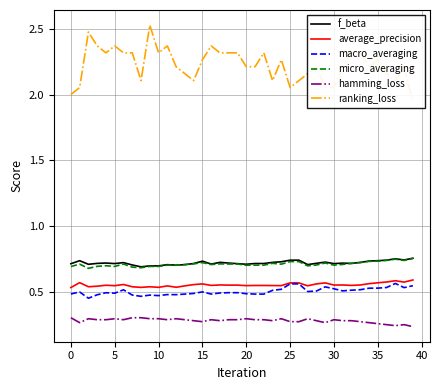

What value does the f_beta series have at 11?

0.7